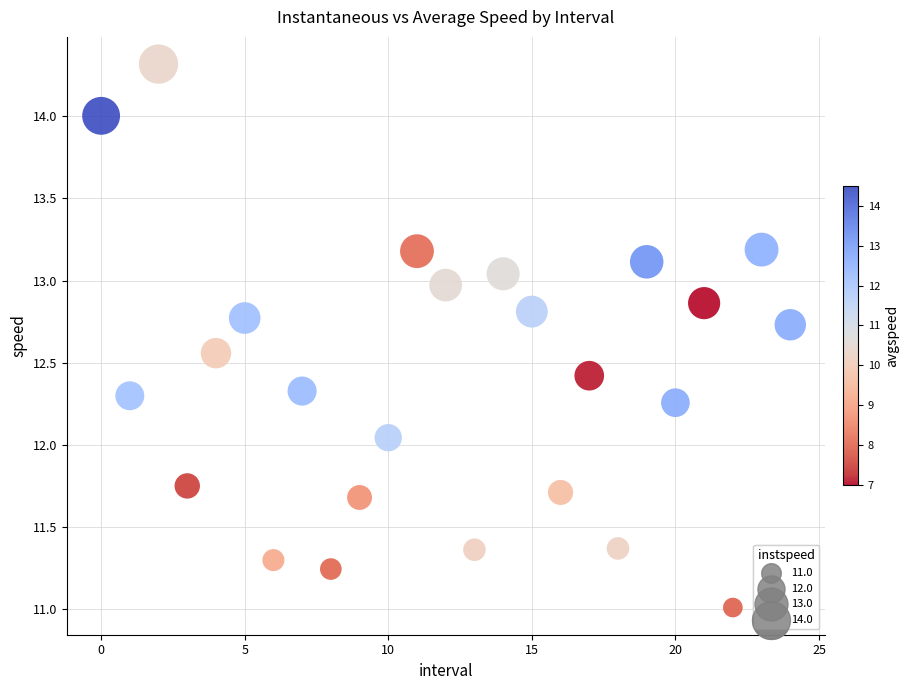

What is the range of Y values (max minus min)?

3.3